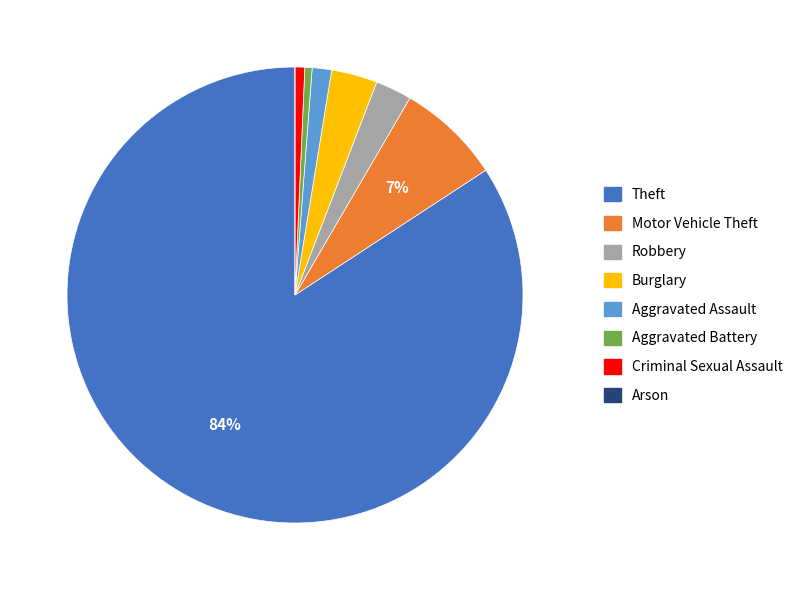

What percentage is the Aggravated Battery slice, to the nearest percent?

1%